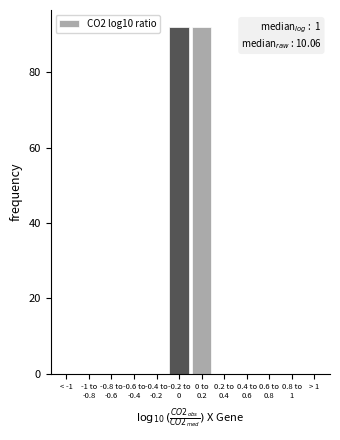

Is it true that the value at > 1 is 0?

True